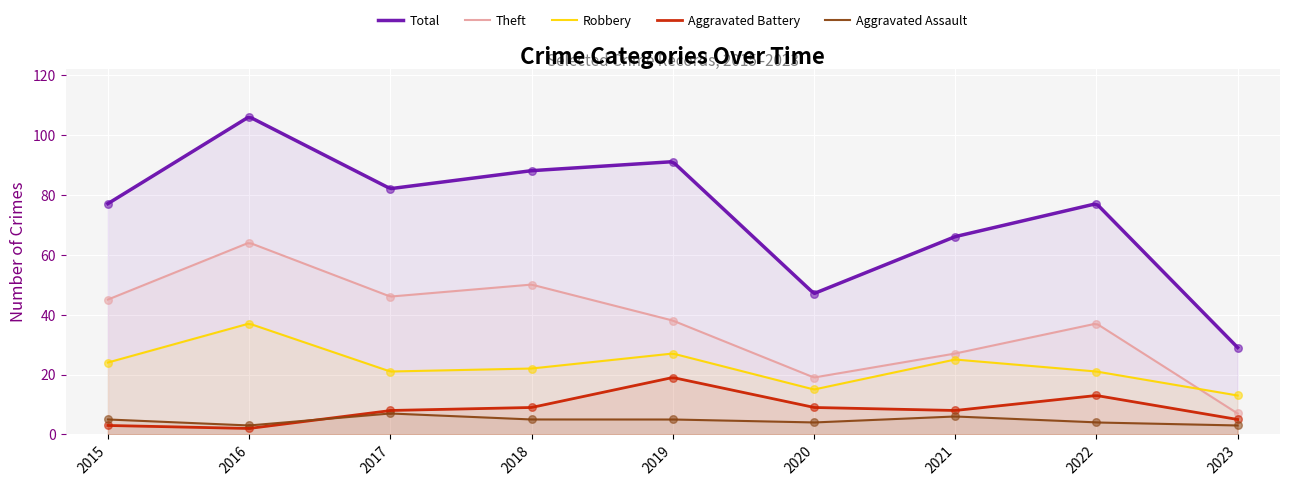

Which series has the widest spread of Y values?

Total